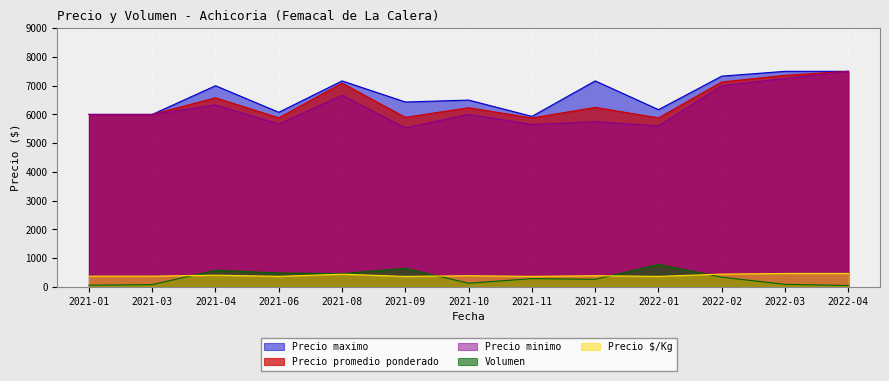

What is the smallest value displayed?

50